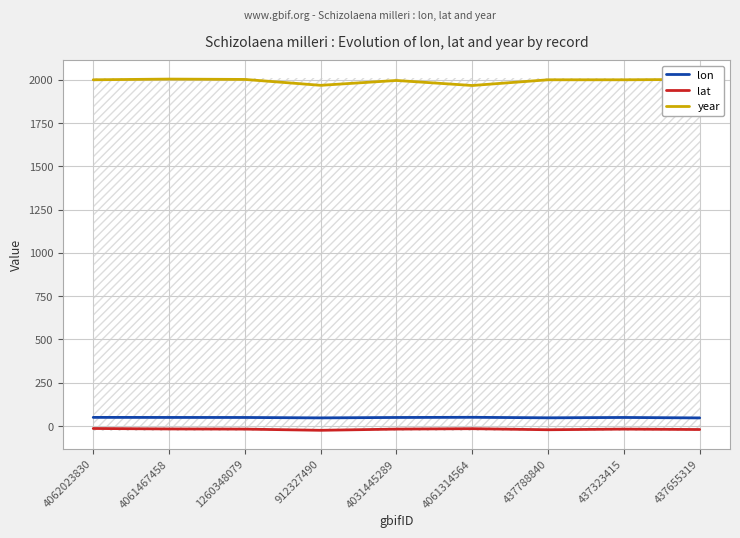

Does the chart display data point markers on the line(s)?

No